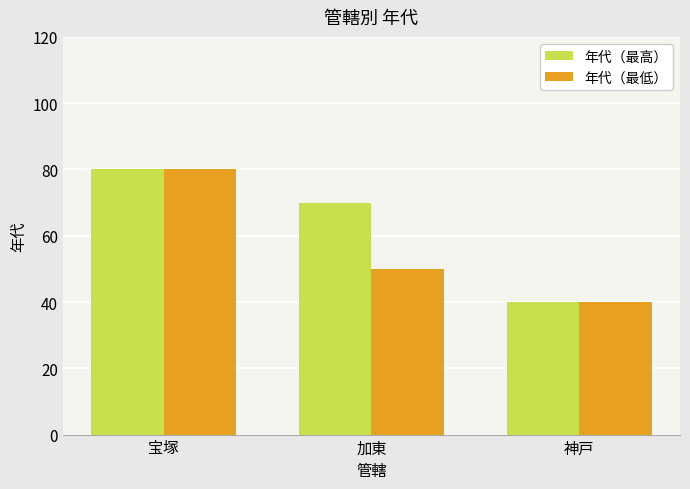

What is the difference between the highest and lowest values at 加東?

20